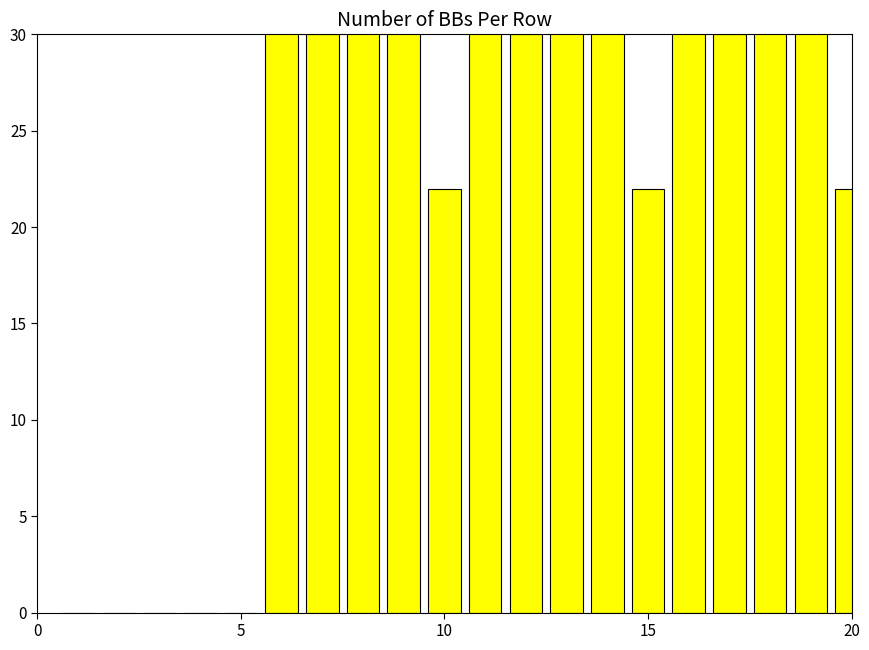

How many data points are less than 30?

8